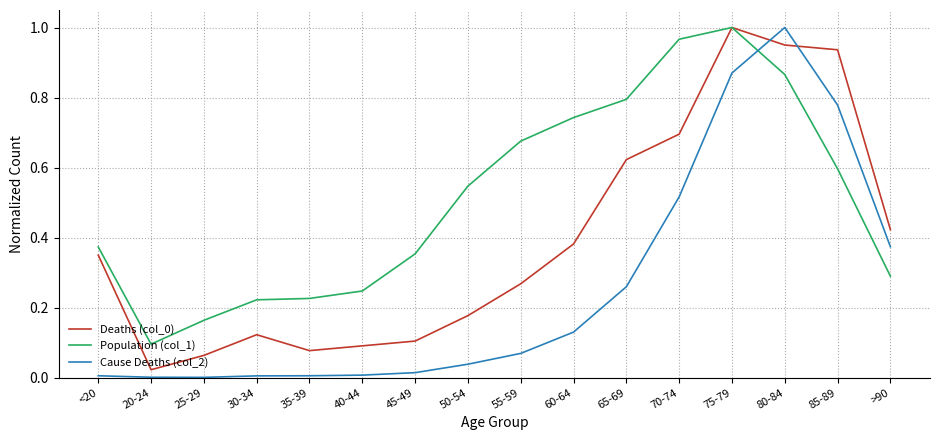

Which series has the largest total across all categories?

Population (col_1)